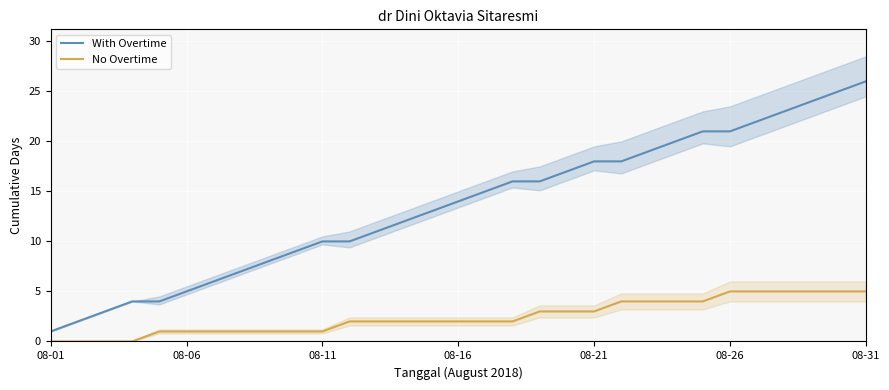

What is the value of the No Overtime point at the 15th from the left?

2